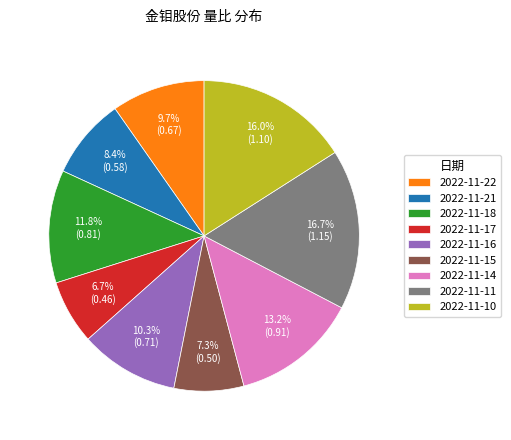

To the nearest percent, what percentage of the pie is 2022-11-21?

8%